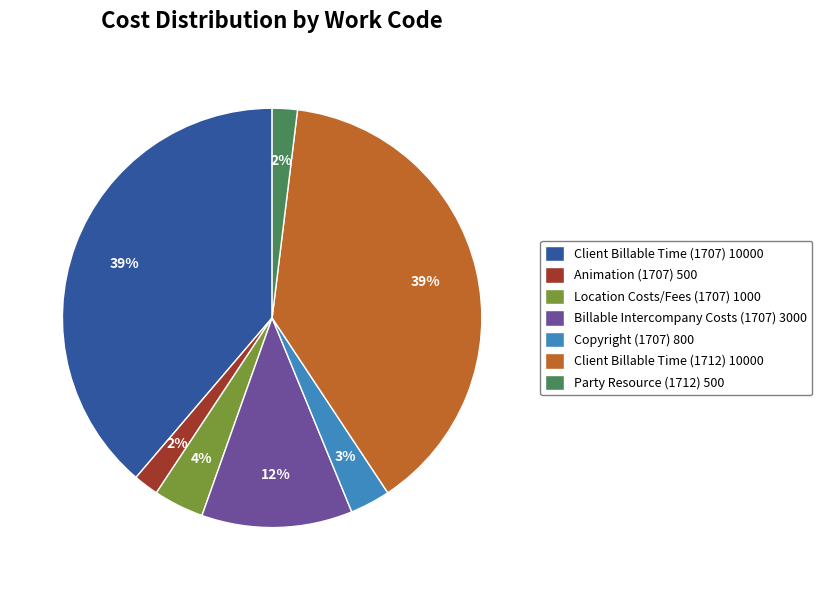

Does any single category account for the majority?

No